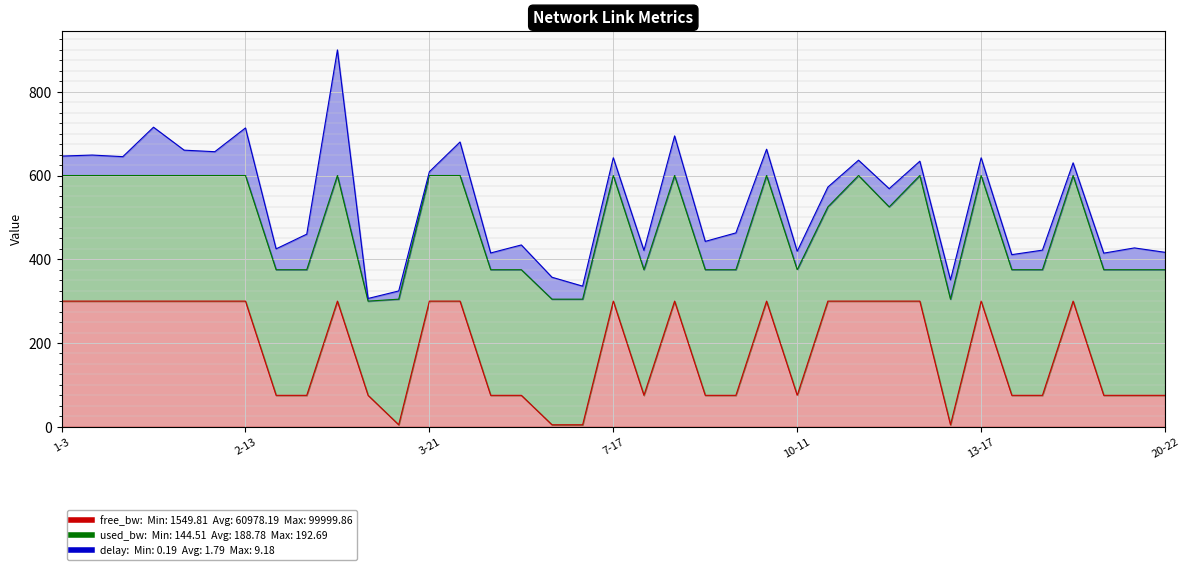

True or false: free_bw_line and used_bw_line intersect in this chart.

False